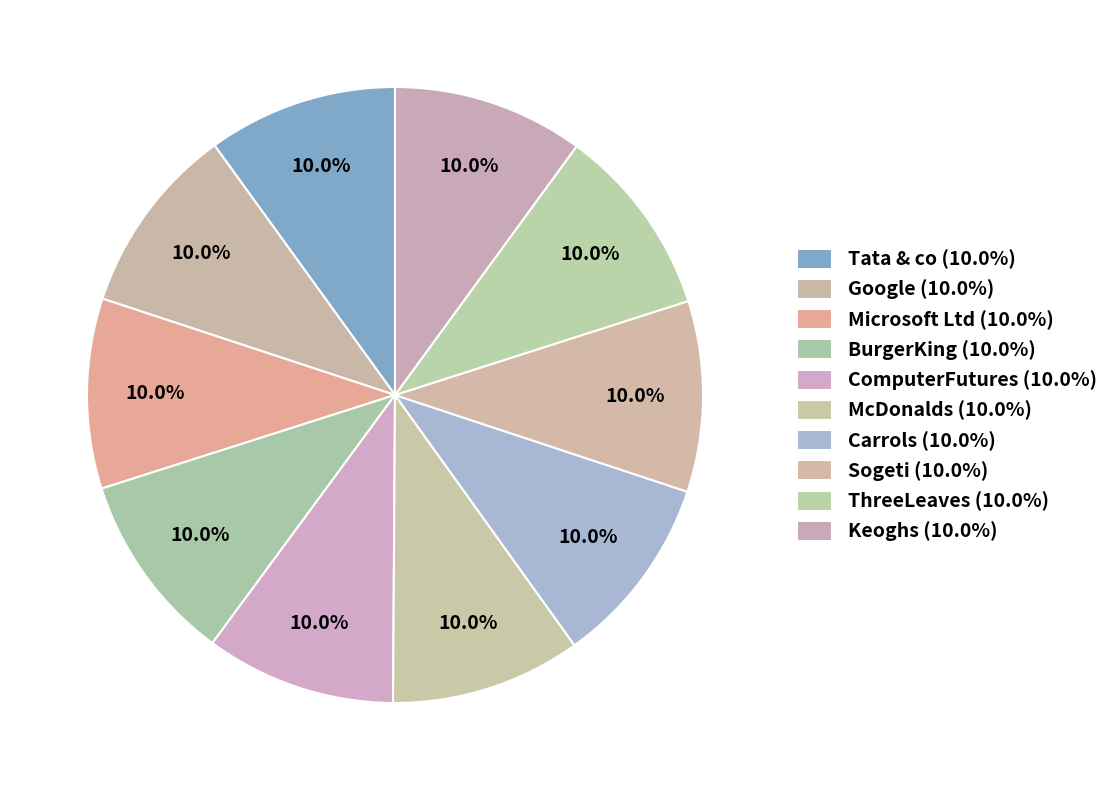

Which slice is the largest?

Keoghs